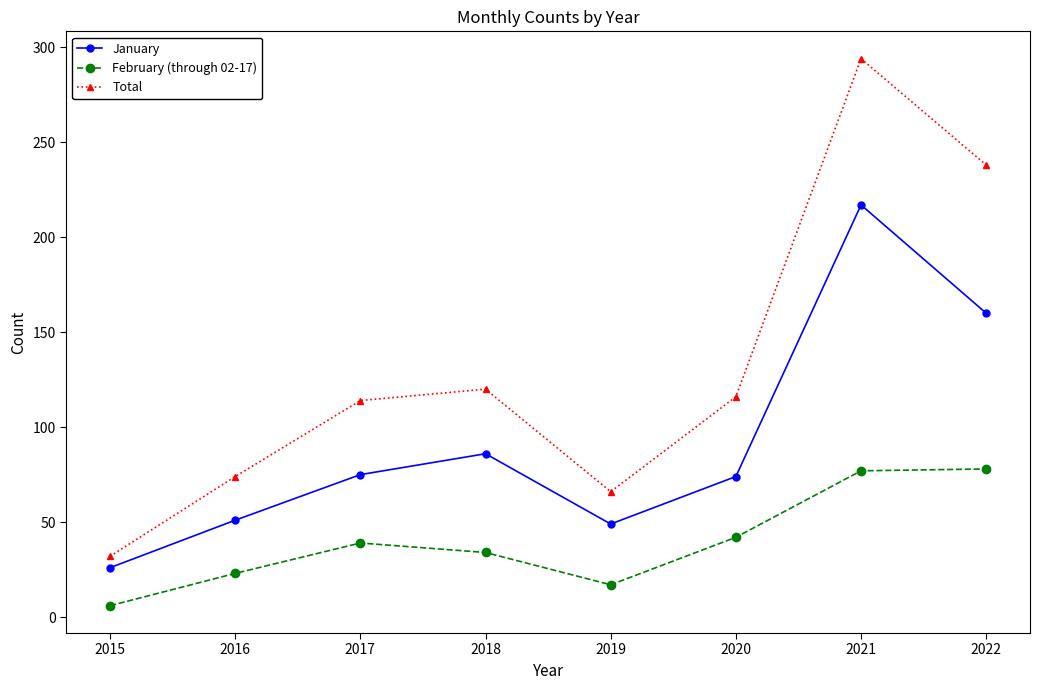

At which category does the chart reach its minimum across all series?

2015